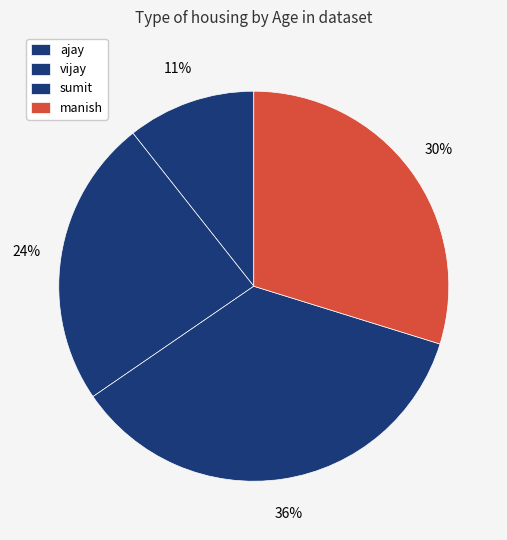

Rank the categories by value from lowest to highest.

ajay, vijay, manish, sumit